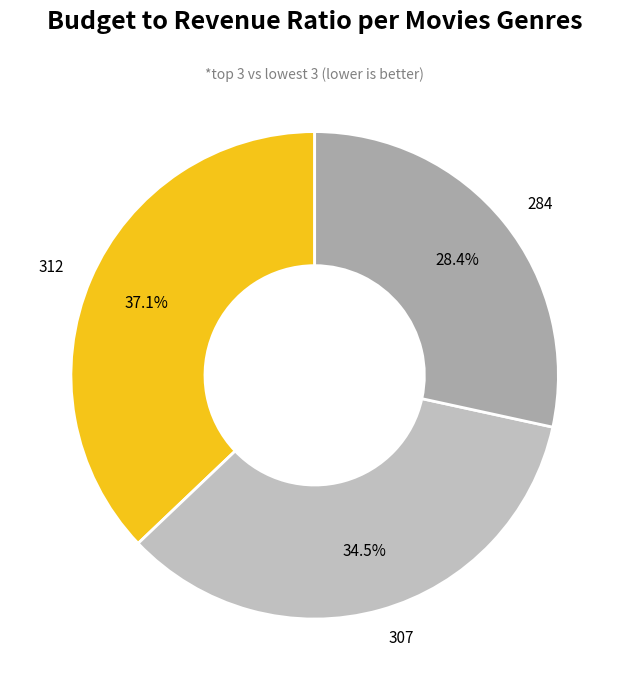

To the nearest percent, what is the difference between the largest and smallest slice percentages?

9%